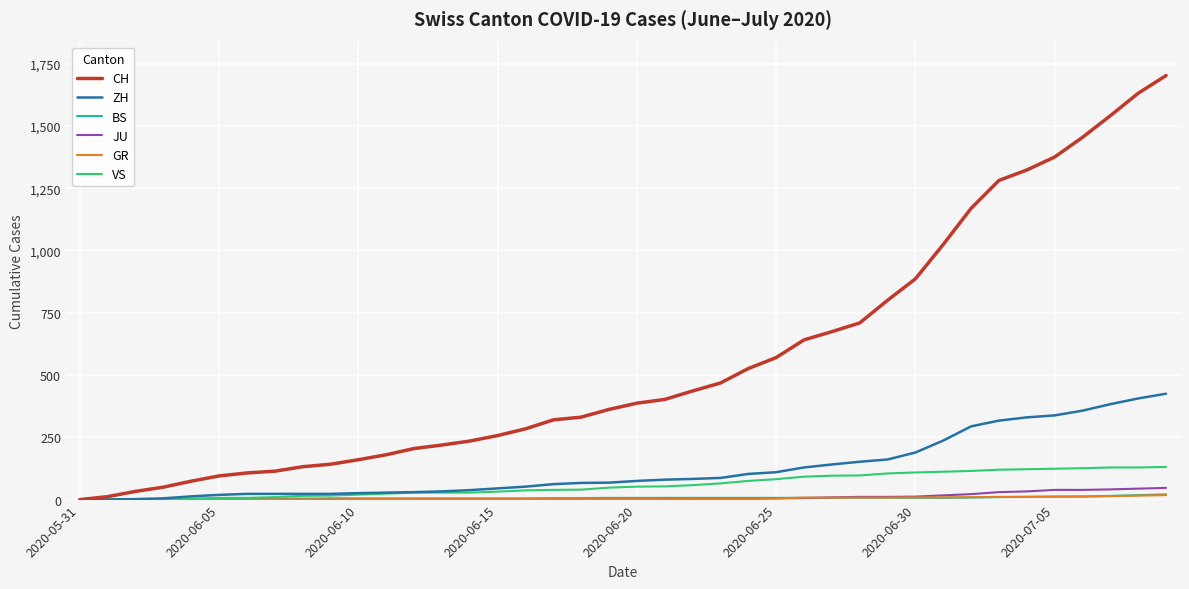

Which series has the widest spread of values?

CH